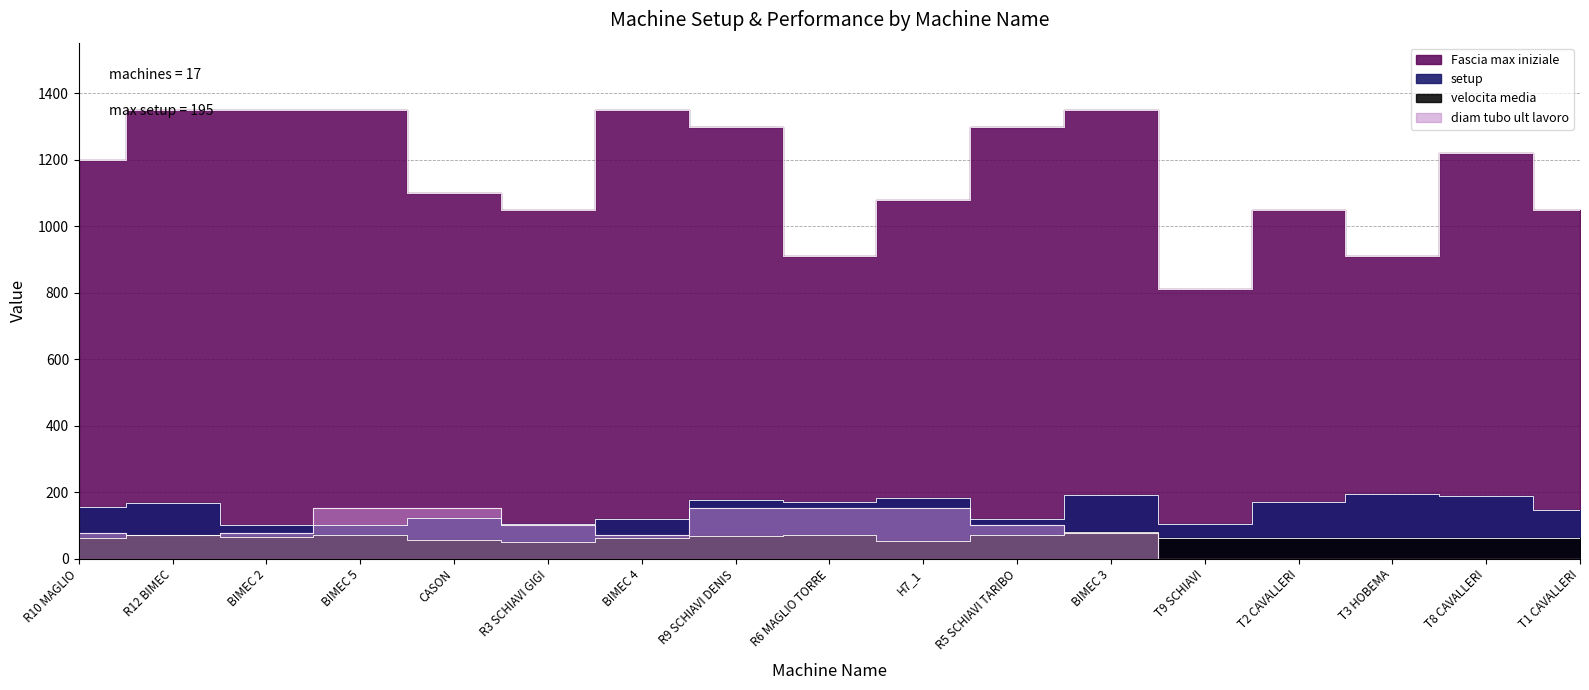

What is the difference between the highest and lowest values at R12 BIMEC?

1280